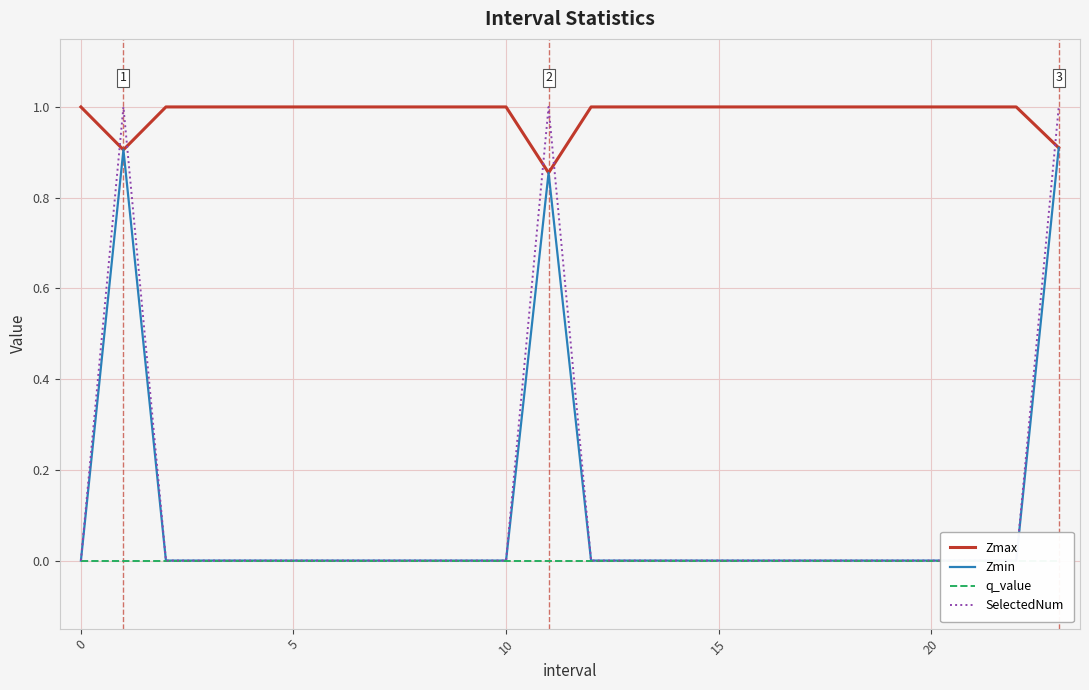

What is the maximum value for Zmax?

1.0